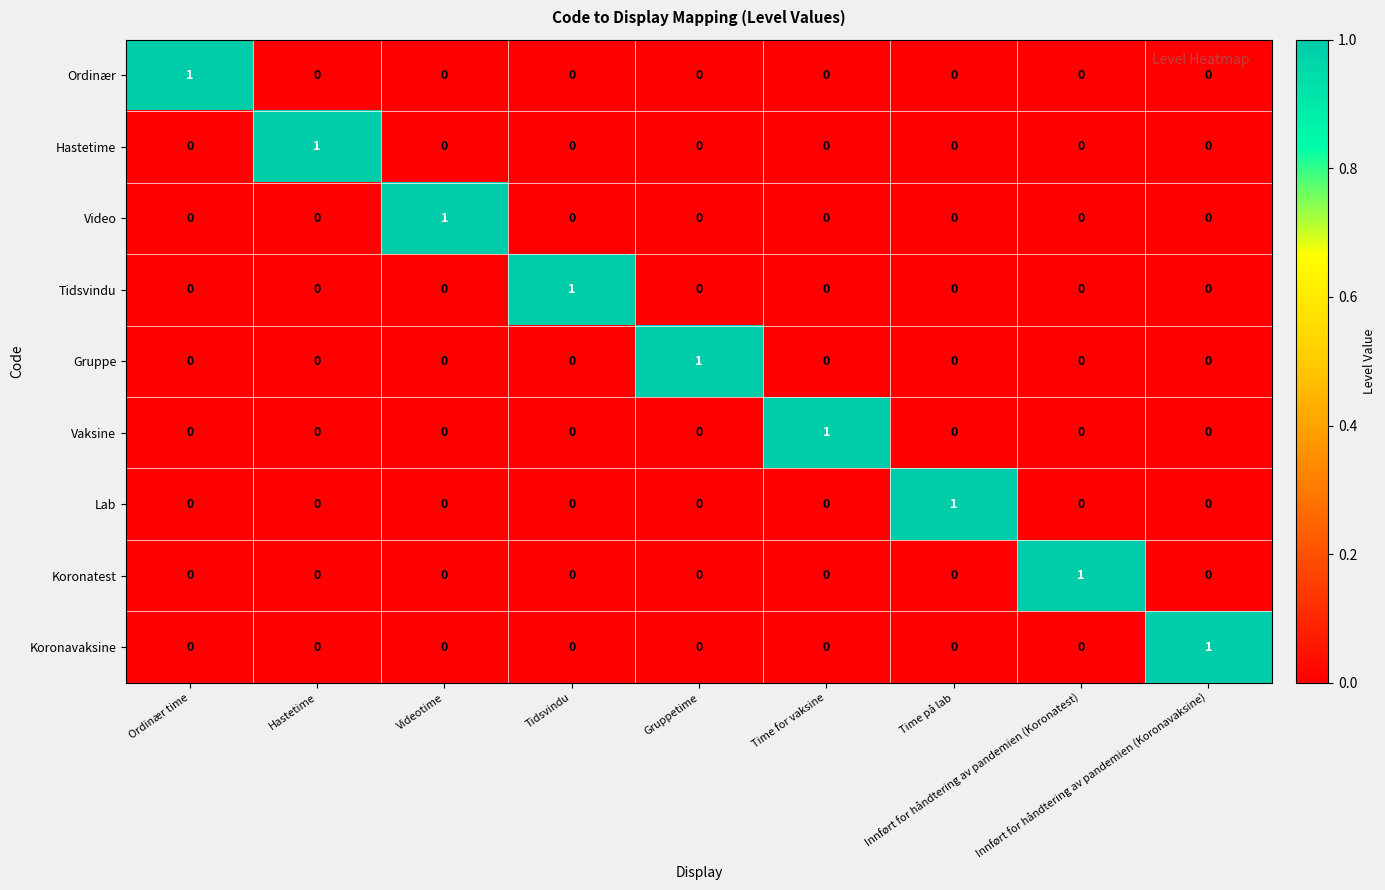

Reading left to right, transcribe all the data shown in this chart.

Ordinær: Ordinær time=1	Hastetime=0	Videotime=0	Tidsvindu=0	Gruppetime=0	Time for vaksine=0	Time på lab=0	Innført for håndtering av pandemien (Koronatest)=0	Innført for håndtering av pandemien (Koronavaksine)=0
Hastetime: Ordinær time=0	Hastetime=1	Videotime=0	Tidsvindu=0	Gruppetime=0	Time for vaksine=0	Time på lab=0	Innført for håndtering av pandemien (Koronatest)=0	Innført for håndtering av pandemien (Koronavaksine)=0
Video: Ordinær time=0	Hastetime=0	Videotime=1	Tidsvindu=0	Gruppetime=0	Time for vaksine=0	Time på lab=0	Innført for håndtering av pandemien (Koronatest)=0	Innført for håndtering av pandemien (Koronavaksine)=0
Tidsvindu: Ordinær time=0	Hastetime=0	Videotime=0	Tidsvindu=1	Gruppetime=0	Time for vaksine=0	Time på lab=0	Innført for håndtering av pandemien (Koronatest)=0	Innført for håndtering av pandemien (Koronavaksine)=0
Gruppe: Ordinær time=0	Hastetime=0	Videotime=0	Tidsvindu=0	Gruppetime=1	Time for vaksine=0	Time på lab=0	Innført for håndtering av pandemien (Koronatest)=0	Innført for håndtering av pandemien (Koronavaksine)=0
Vaksine: Ordinær time=0	Hastetime=0	Videotime=0	Tidsvindu=0	Gruppetime=0	Time for vaksine=1	Time på lab=0	Innført for håndtering av pandemien (Koronatest)=0	Innført for håndtering av pandemien (Koronavaksine)=0
Lab: Ordinær time=0	Hastetime=0	Videotime=0	Tidsvindu=0	Gruppetime=0	Time for vaksine=0	Time på lab=1	Innført for håndtering av pandemien (Koronatest)=0	Innført for håndtering av pandemien (Koronavaksine)=0
Koronatest: Ordinær time=0	Hastetime=0	Videotime=0	Tidsvindu=0	Gruppetime=0	Time for vaksine=0	Time på lab=0	Innført for håndtering av pandemien (Koronatest)=1	Innført for håndtering av pandemien (Koronavaksine)=0
Koronavaksine: Ordinær time=0	Hastetime=0	Videotime=0	Tidsvindu=0	Gruppetime=0	Time for vaksine=0	Time på lab=0	Innført for håndtering av pandemien (Koronatest)=0	Innført for håndtering av pandemien (Koronavaksine)=1